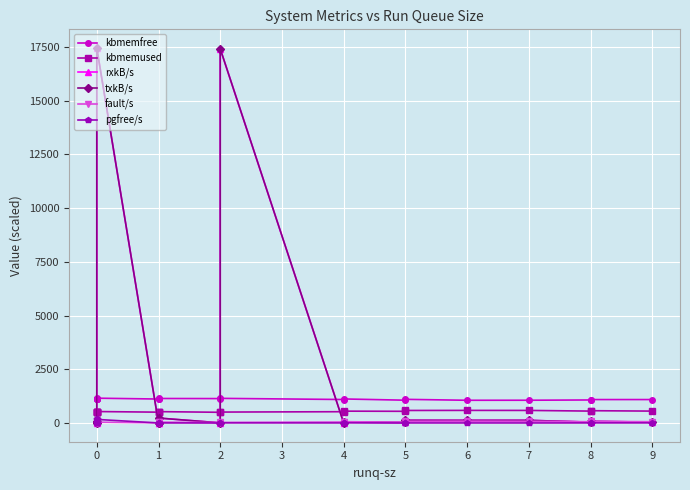

What is the sum of all pgfree/s values?

623.1